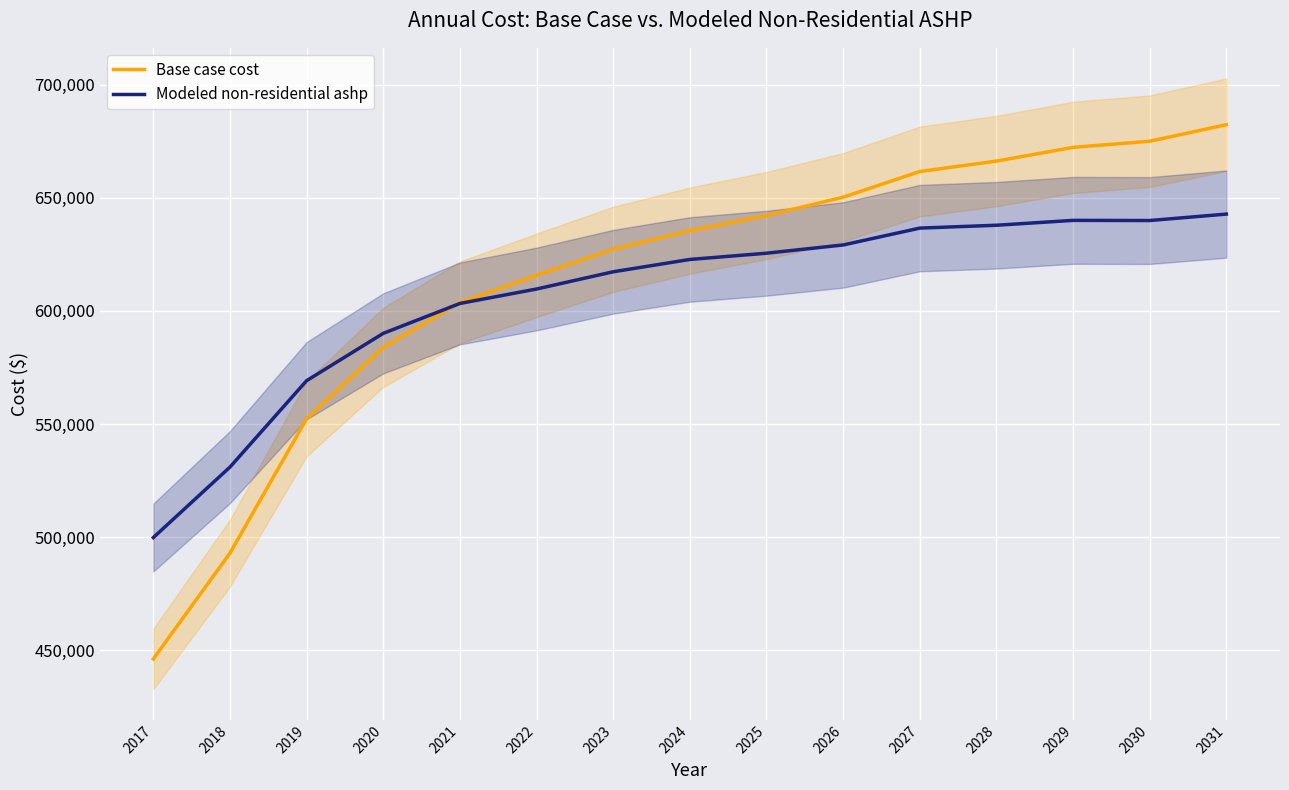

How many series are shown in this chart?

2